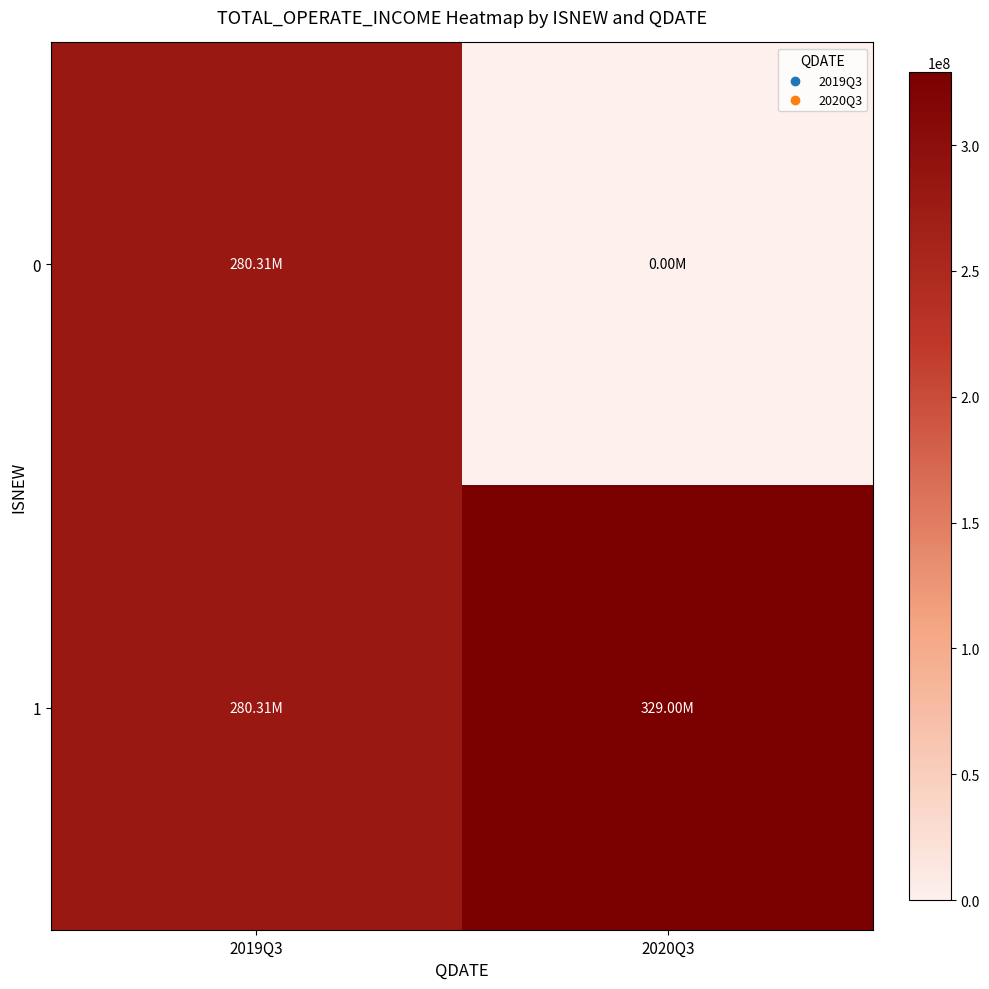

Rank the series by their maximum value, from lowest to highest.

0, 1